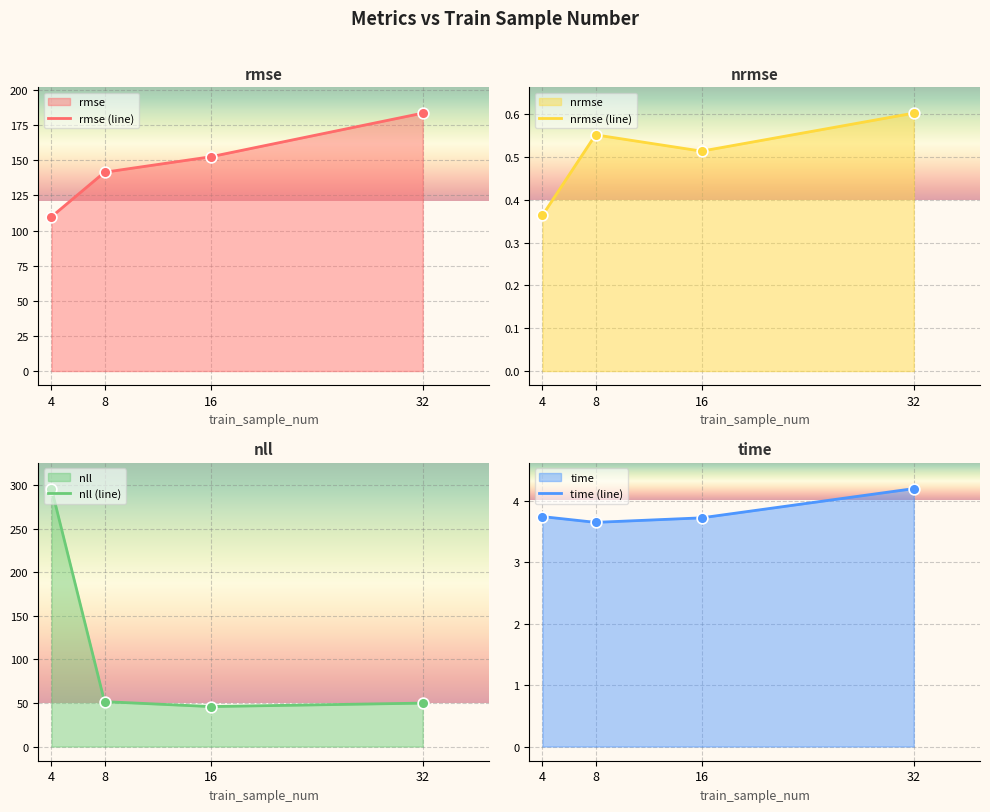

True or false: rmse (line) has more than 2 interior local peaks.

False